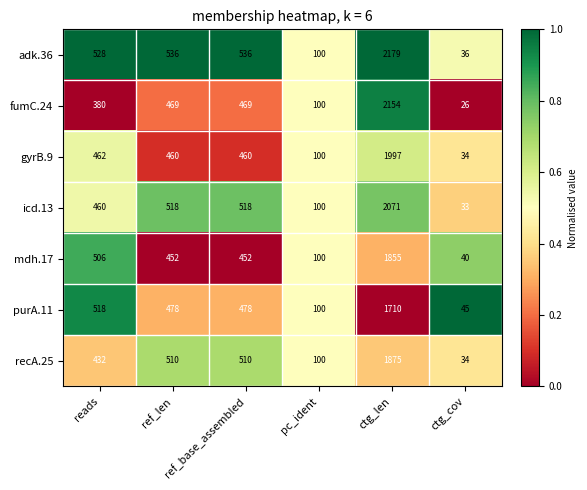

List the series in order of their peak value, highest first.

adk.36, fumC.24, icd.13, gyrB.9, recA.25, mdh.17, purA.11